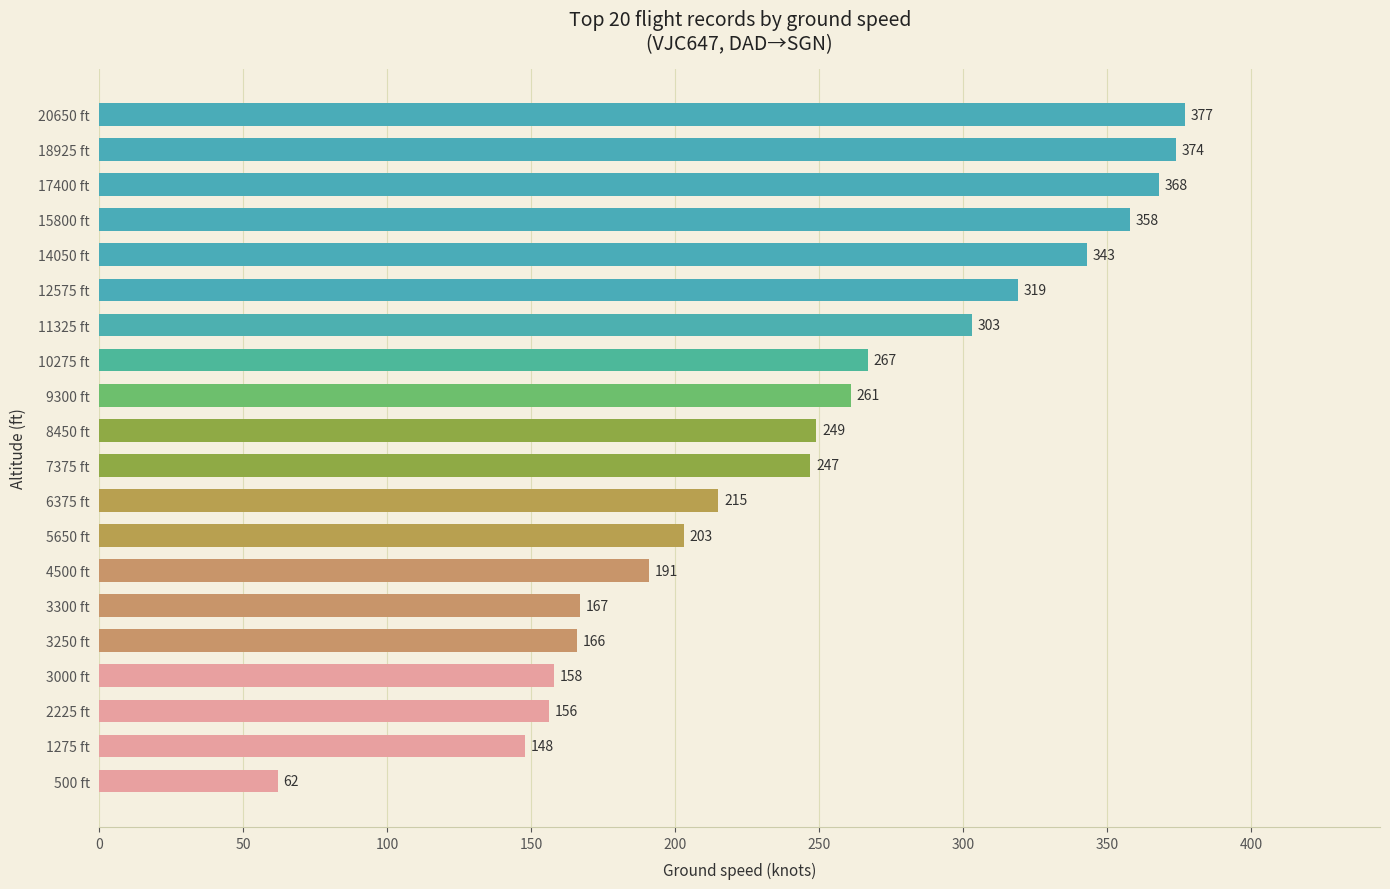

What is the label of the 3rd bar from the top?

17400 ft